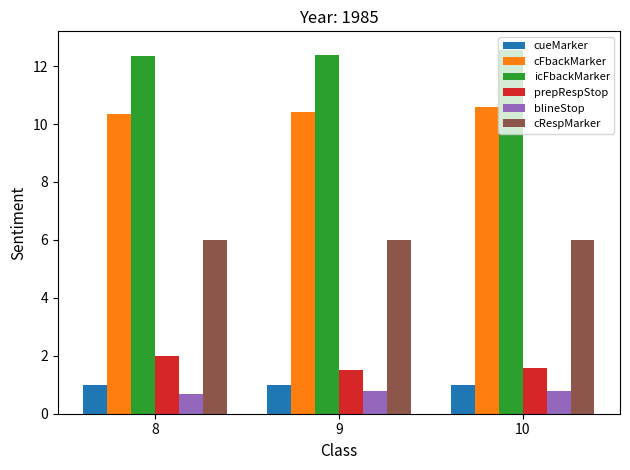

What is the value of the icFbackMarker bar at the 2nd from the left?

12.4